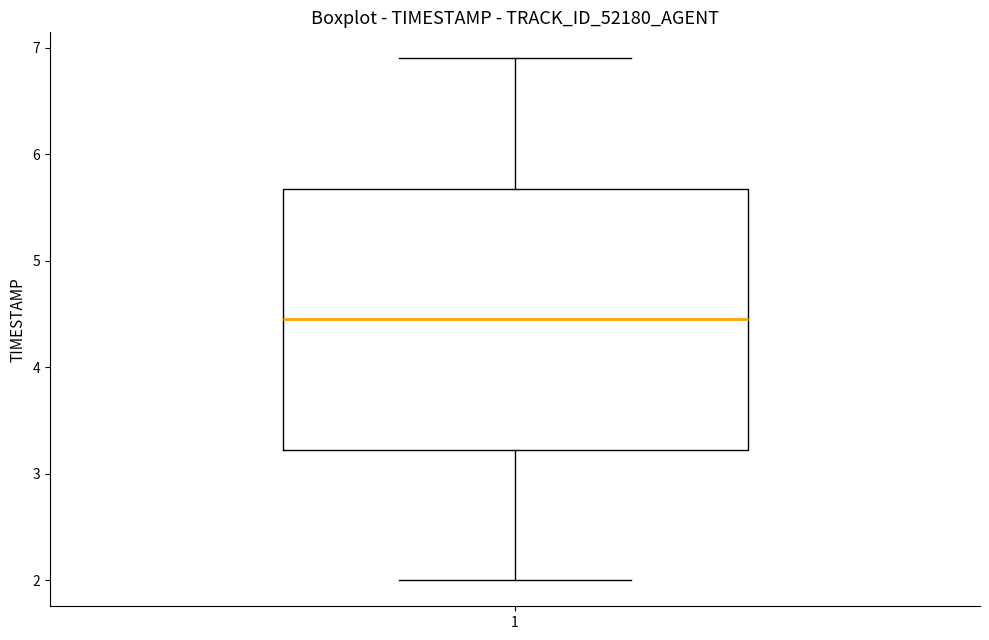

Where does the upper whisker of the box at x = 1 end on the y-axis? The values are not printed on the chart, so give them approximately, as read against the axis.

6.9